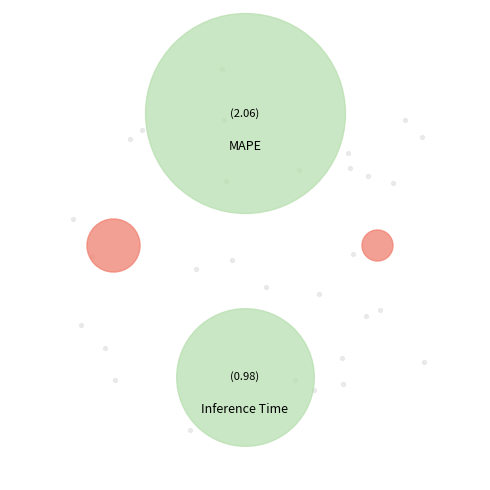

Rank the categories by value from highest to lowest.

MAPE, Inference Time, Training Time, MSE, SMAPE